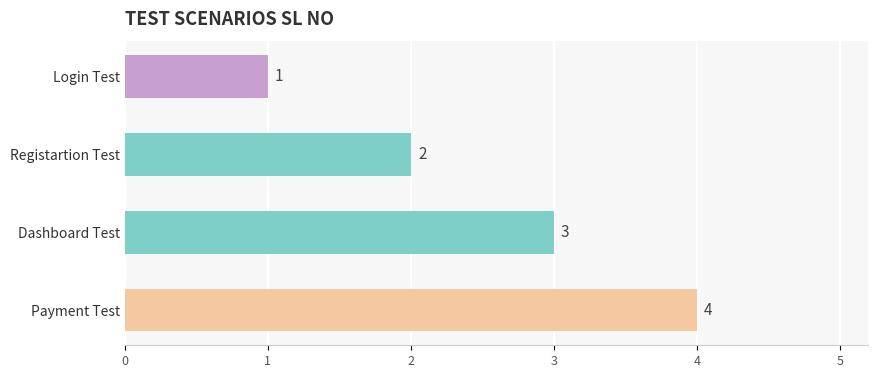

What is the greatest value displayed?

4